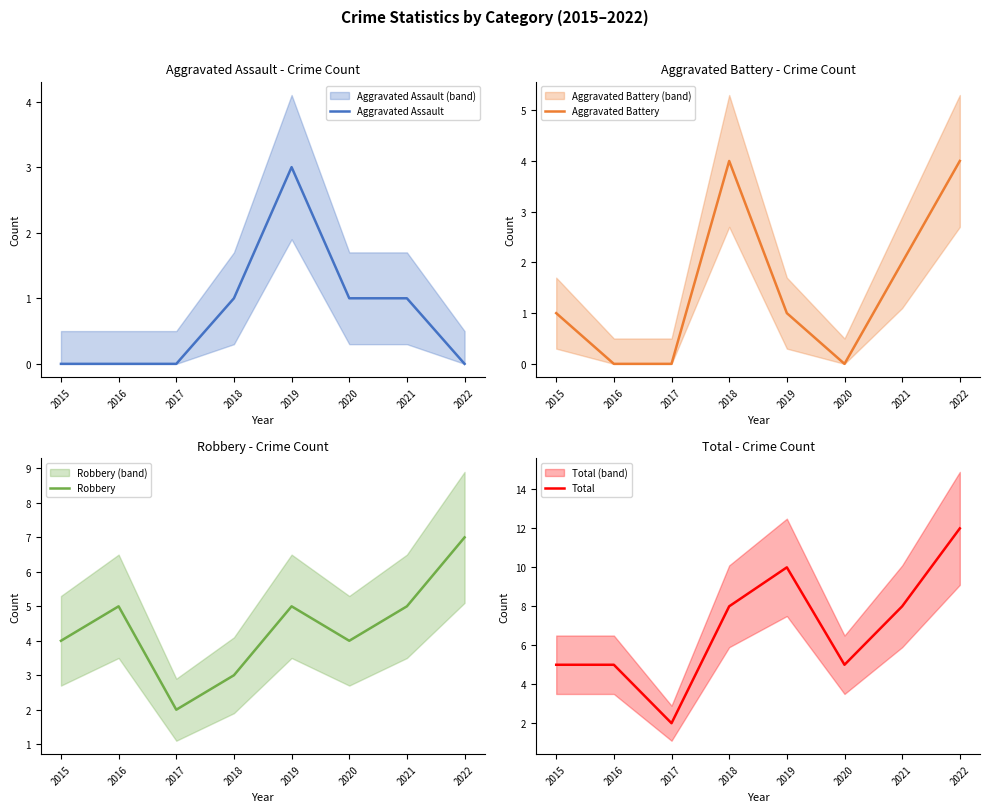

Which has a higher value, 2022 or 2015?

2022